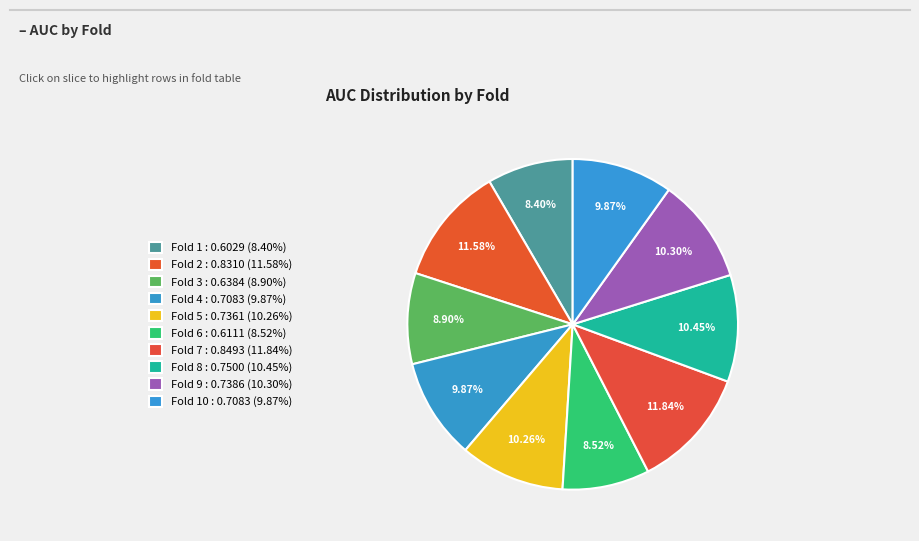

How many segments does this pie chart have?

10